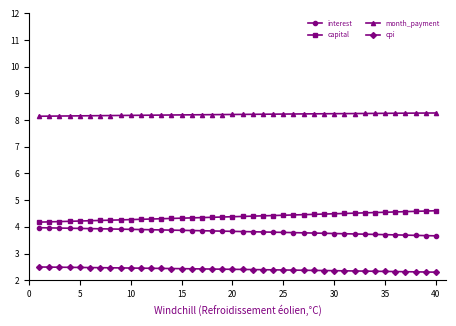

True or false: month_payment and interest intersect in this chart.

False